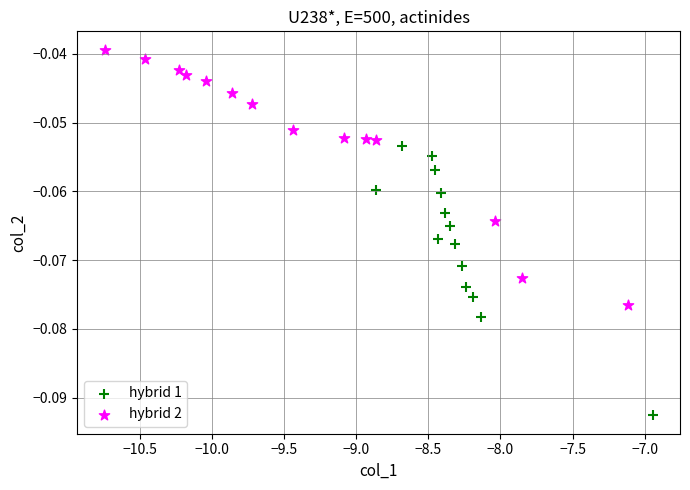

What are all the series names shown in the legend?

hybrid 1, hybrid 2